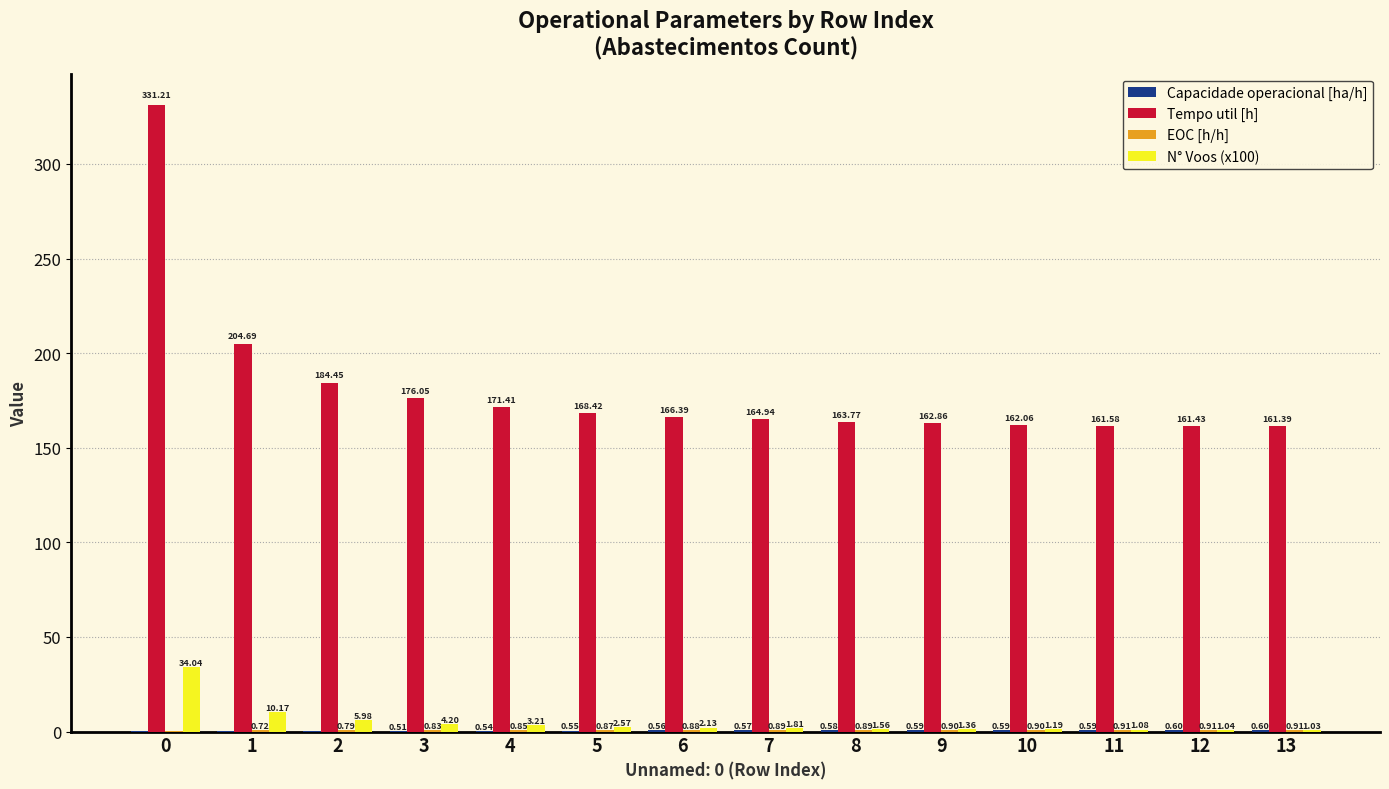

What is the sum of all N° Voos (x100) values?

71.4